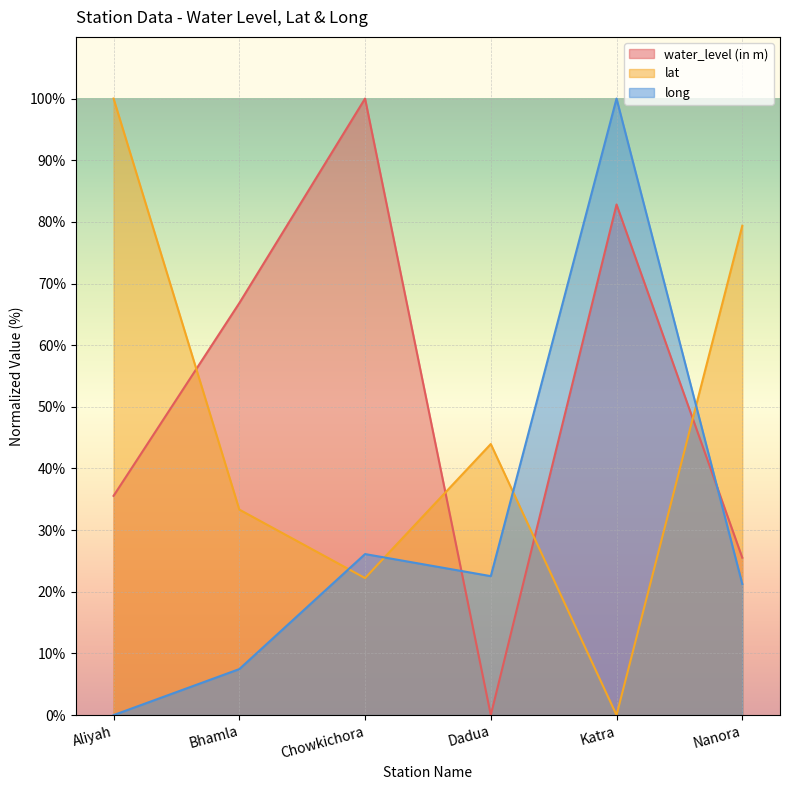

Is the value of long at Bhamla greater than the value of lat at Chowkichora?

No